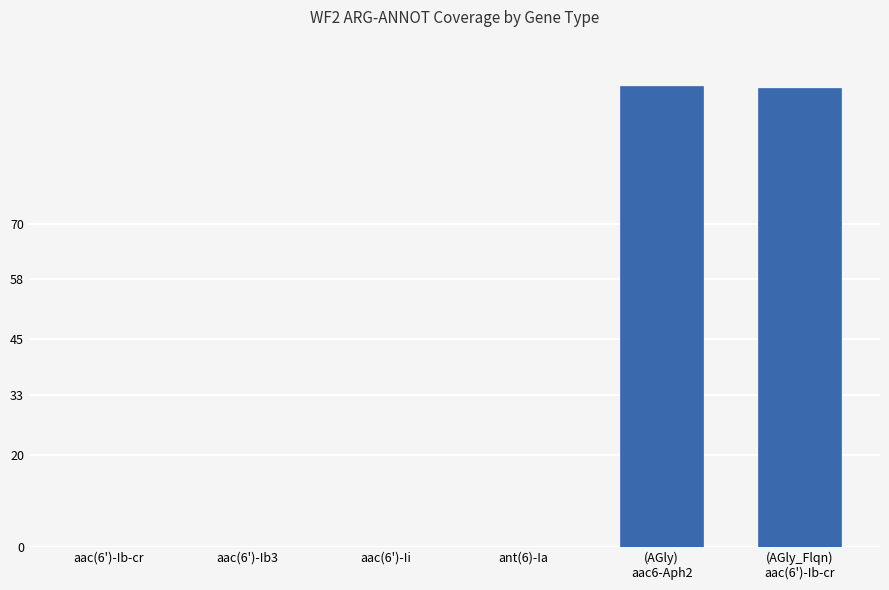

What is the greatest value displayed?

100.0